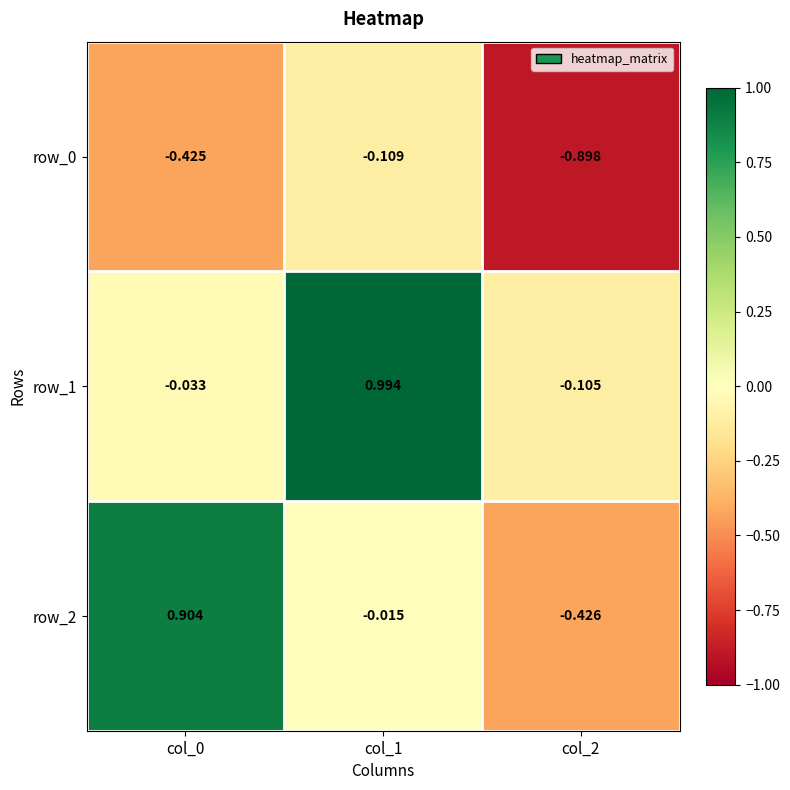

Is the value of row_2 at col_2 greater than the value of row_1 at col_0?

No